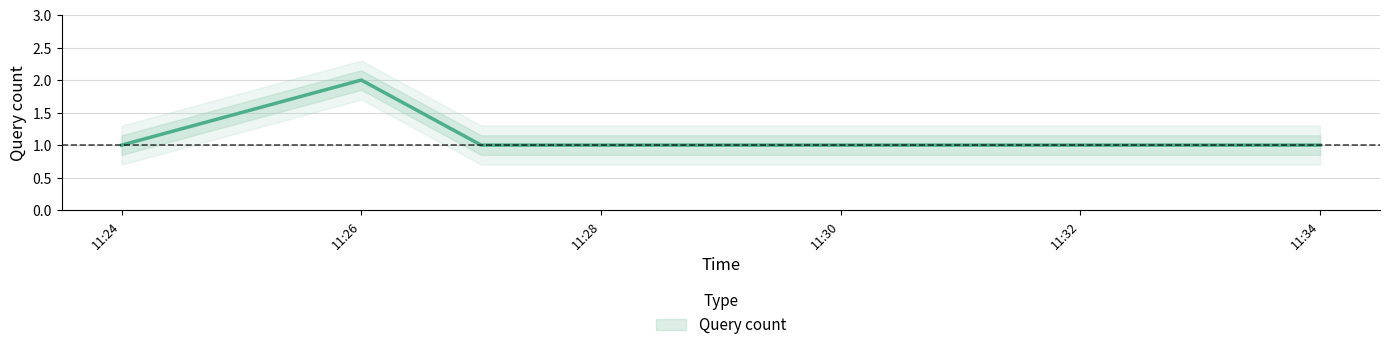

How many series are shown in this chart?

1